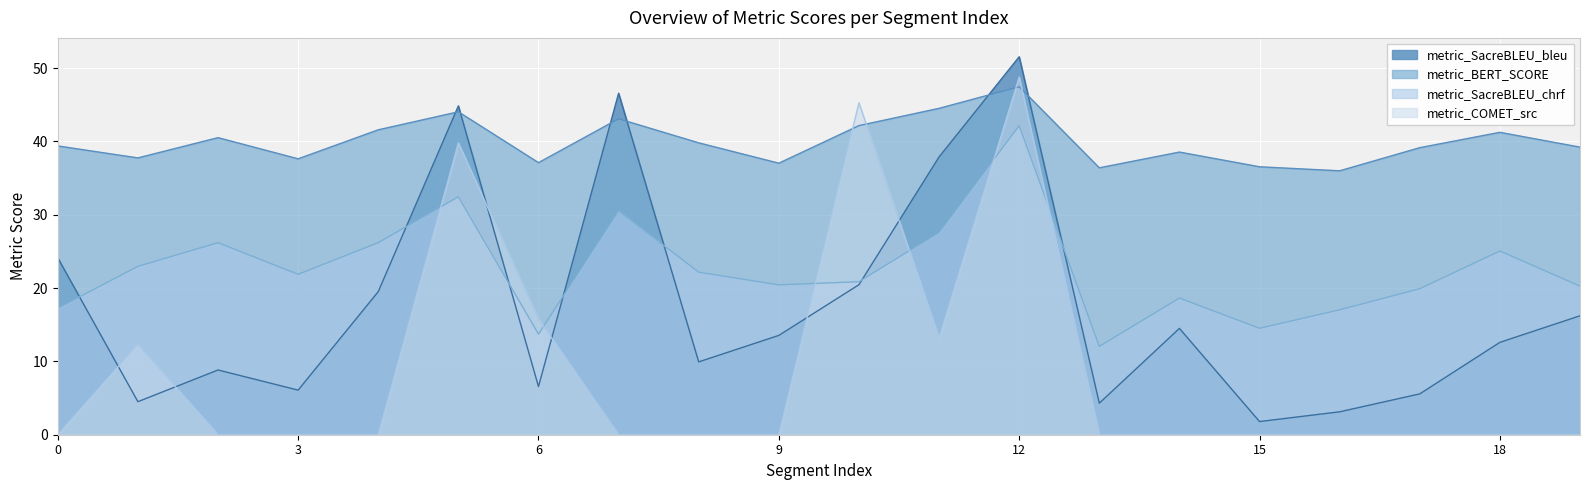

How many values in the metric_SacreBLEU_chrf series exceed 21?

10